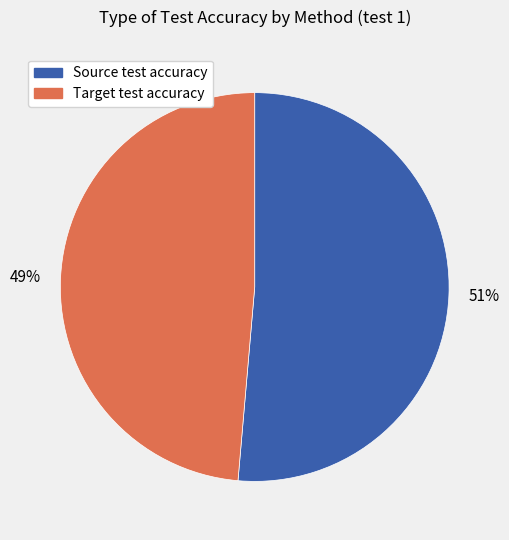

Is there any slice that represents more than half of the pie?

Yes